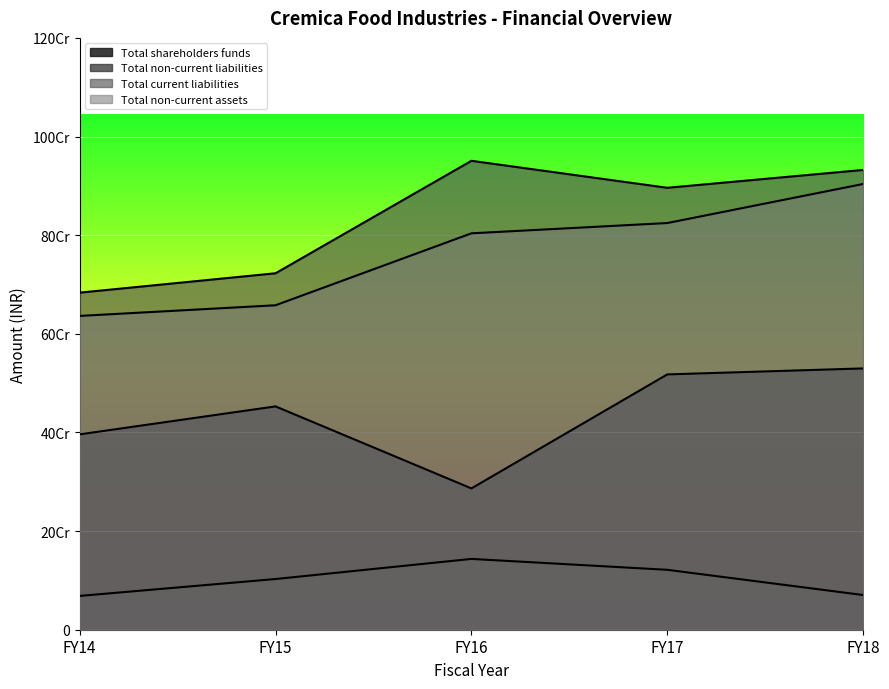

At how many categories does at least one series exceed 863523089?

3